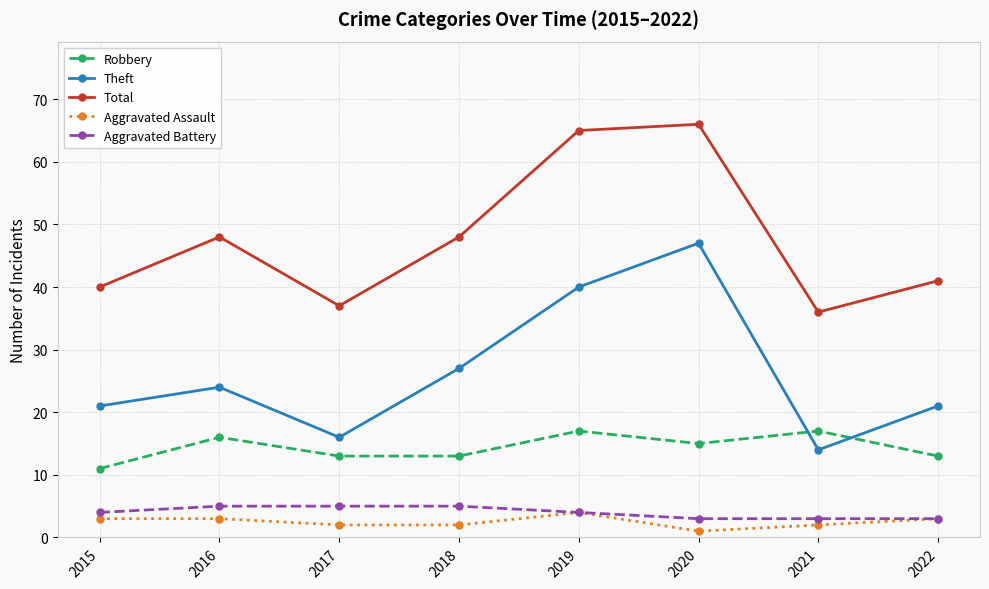

What is the difference between the second highest and second lowest values in the Theft series?

24